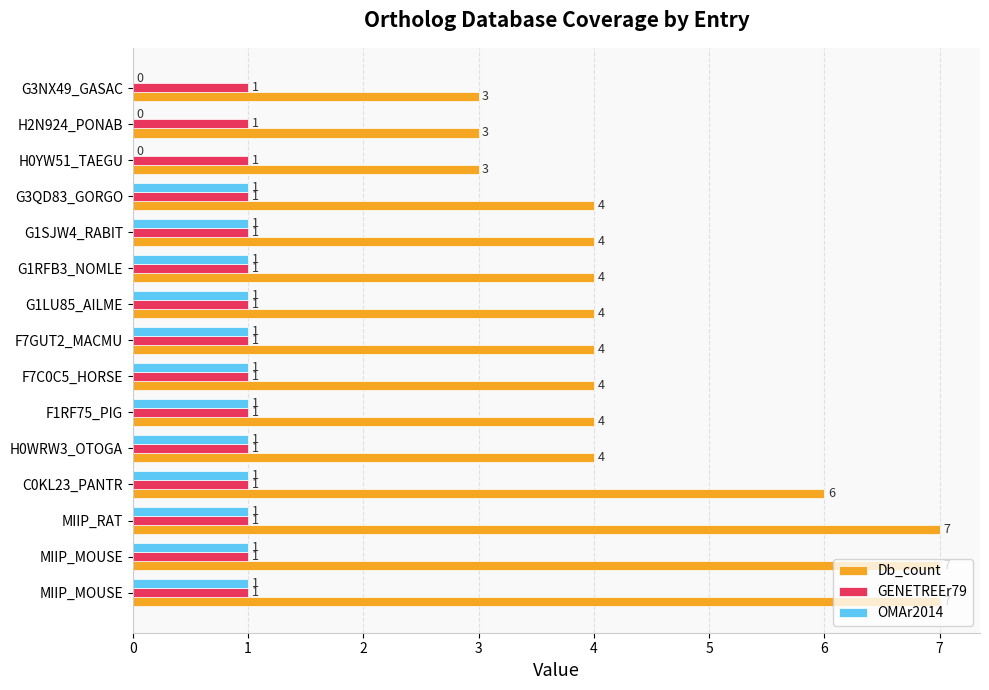

What are all the series names shown in the legend?

Db_count, GENETREEr79, OMAr2014